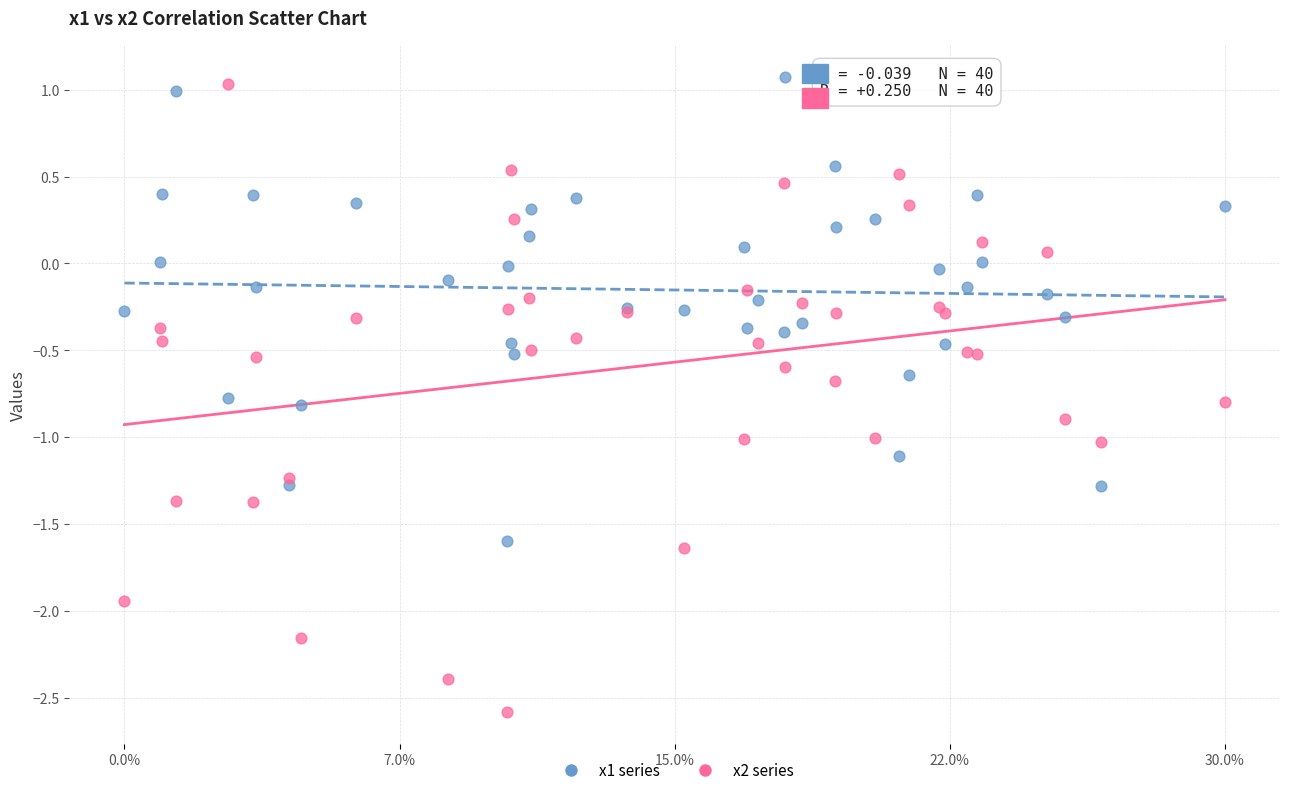

Which series has the largest Y range (max minus min)?

x2 series